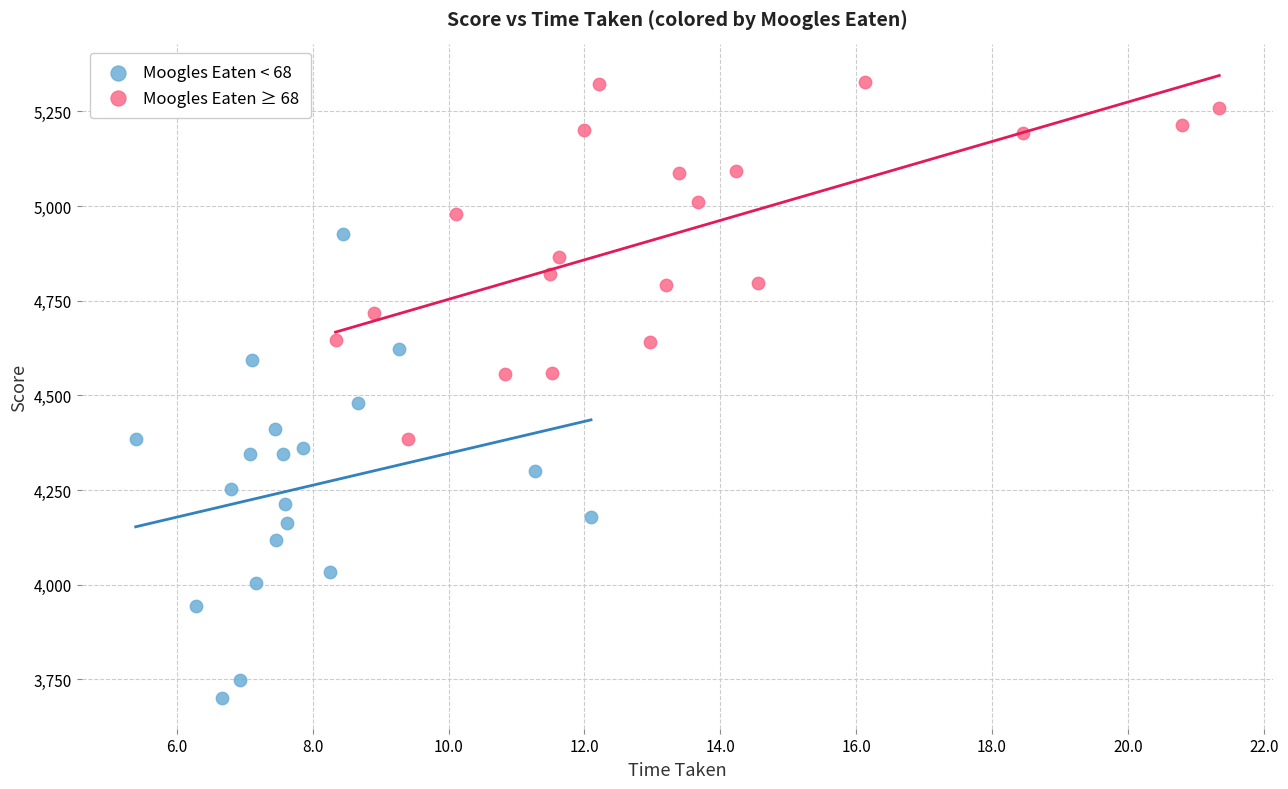

Which series reaches the maximum Y coordinate?

Moogles Eaten ≥ 68